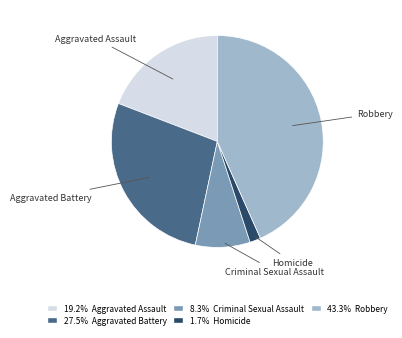

Does any single category account for the majority?

No